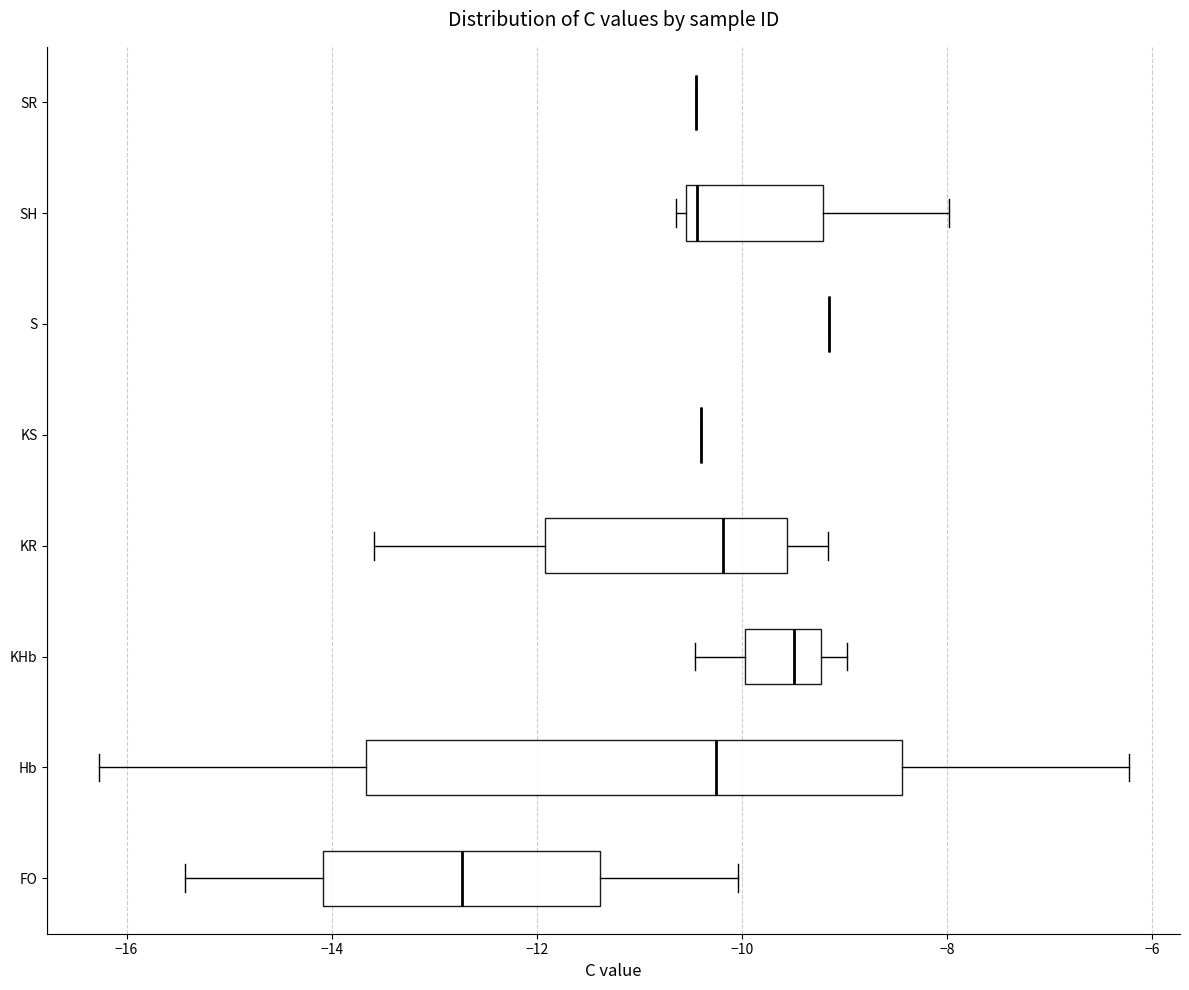

Reading bottom to top, transcribe this box plot: for each box, give where its median line is, the range the box spans, and where its two whiskers end, as read against the x-axis. The values are not printed on the chart, so give them approximately, as read against the axis.

FO: median -12.8, box -14.0 to -11.4, whiskers -15.4 to -10.0
Hb: median -10.2, box -13.6 to -8.4, whiskers -16.2 to -6.2
KHb: median -9.4, box -10.0 to -9.2, whiskers -10.4 to -9.0
KR: median -10.2, box -12.0 to -9.6, whiskers -13.6 to -9.2
KS: box collapsed to a line at -10.4, whiskers -10.4 to -10.4
S: box collapsed to a line at -9.2, whiskers -9.2 to -9.2
SH: median -10.4, box -10.6 to -9.2, whiskers -10.6 (just left of the box's left edge) to -8.0
SR: box collapsed to a line at -10.4, whiskers -10.4 to -10.4